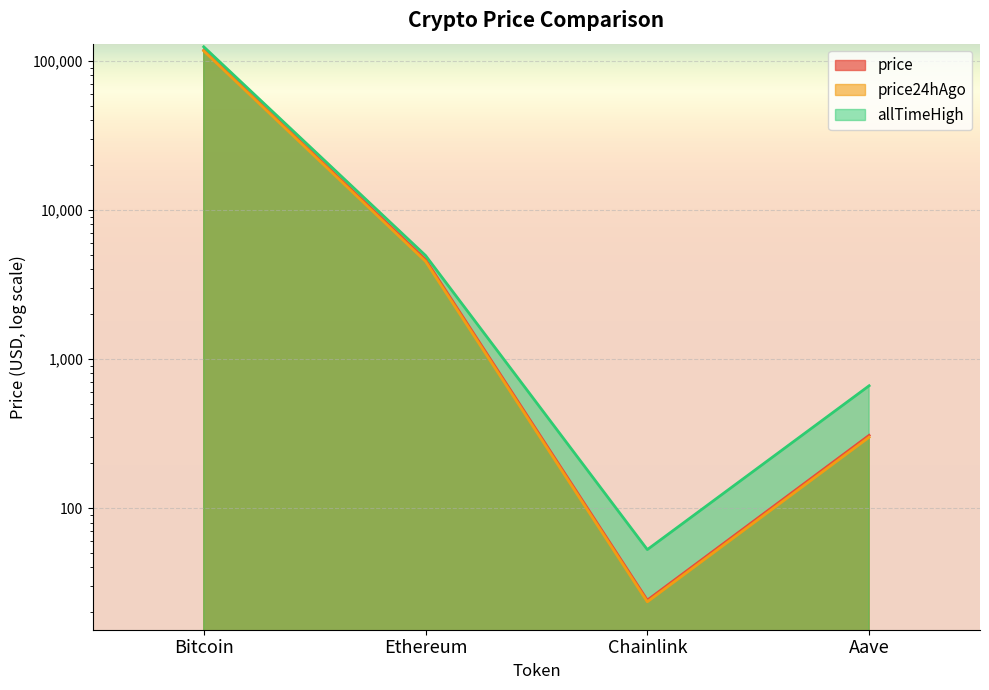

What is the minimum value for allTimeHigh?

52.7